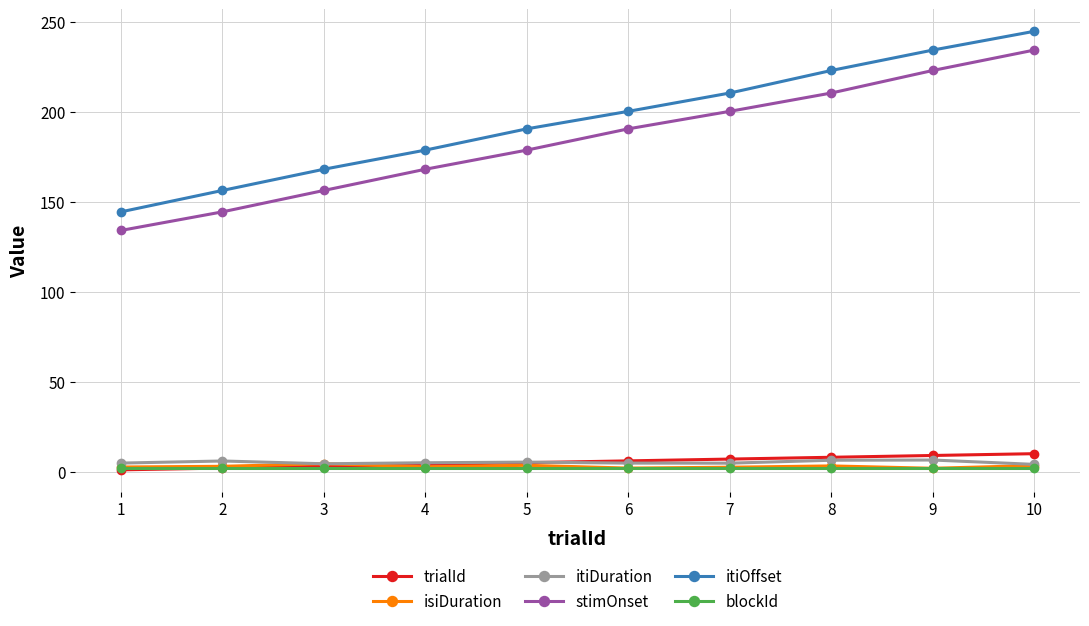

What are all the series names shown in the legend?

trialId, isiDuration, itiDuration, stimOnset, itiOffset, blockId